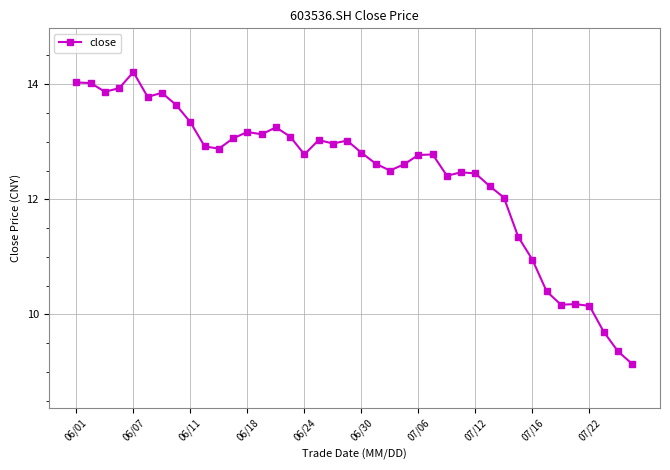

Count the number of data series in this chart.

1